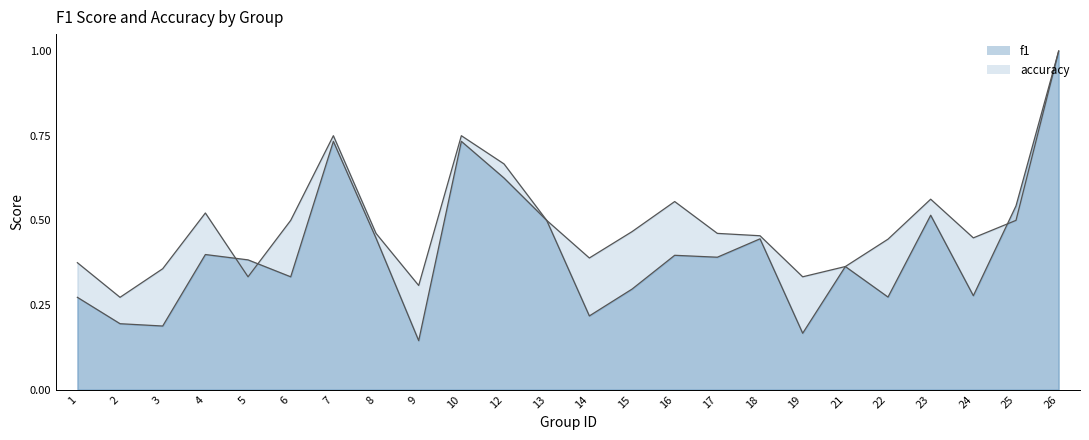

Where is accuracy nearest to the value 0?

2